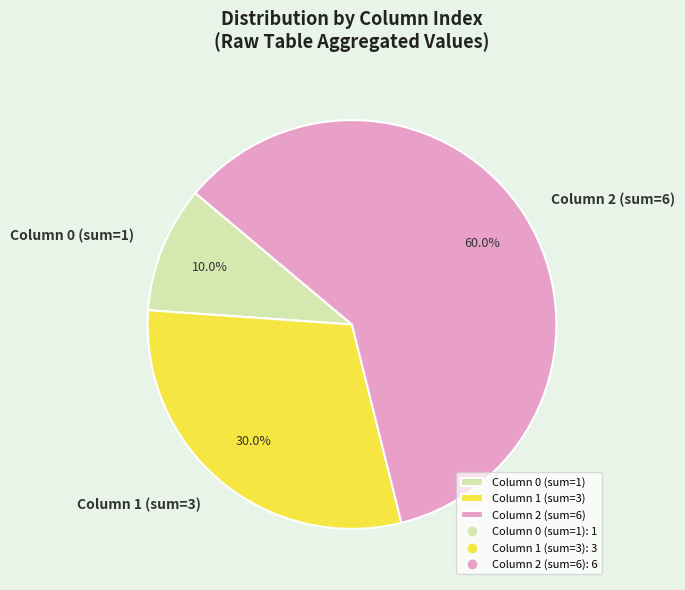

Rank the categories by value from lowest to highest.

Column 0 (sum=1), Column 1 (sum=3), Column 2 (sum=6)